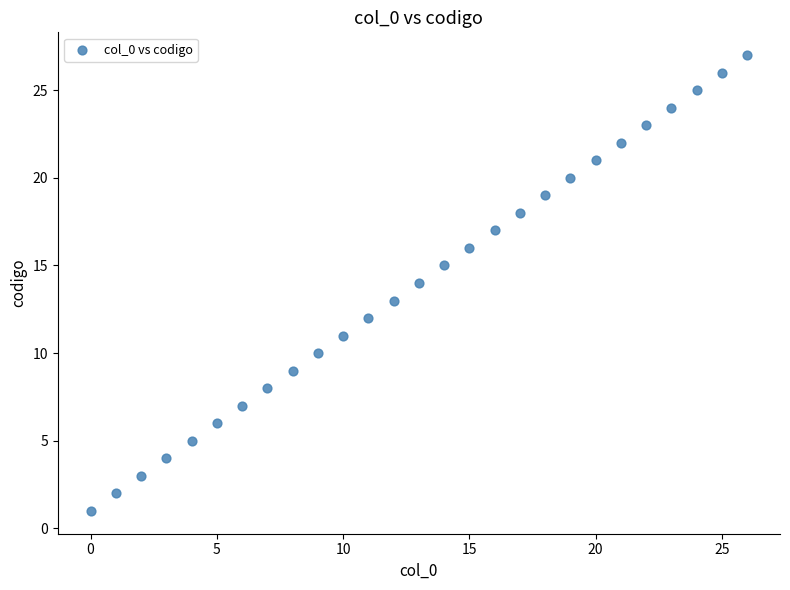

What is the range of Y values (max minus min)?

26